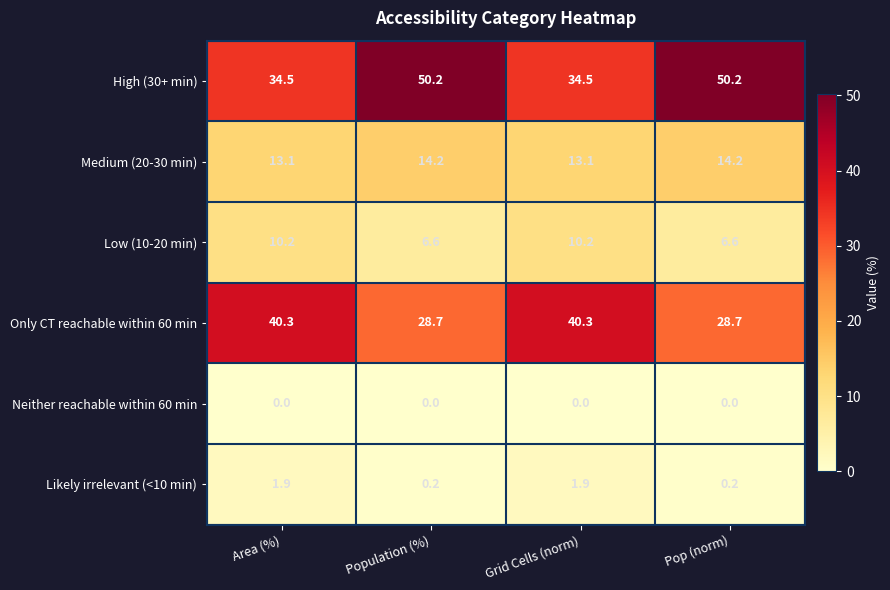

Which series has the largest total across all categories?

High (30+ min)